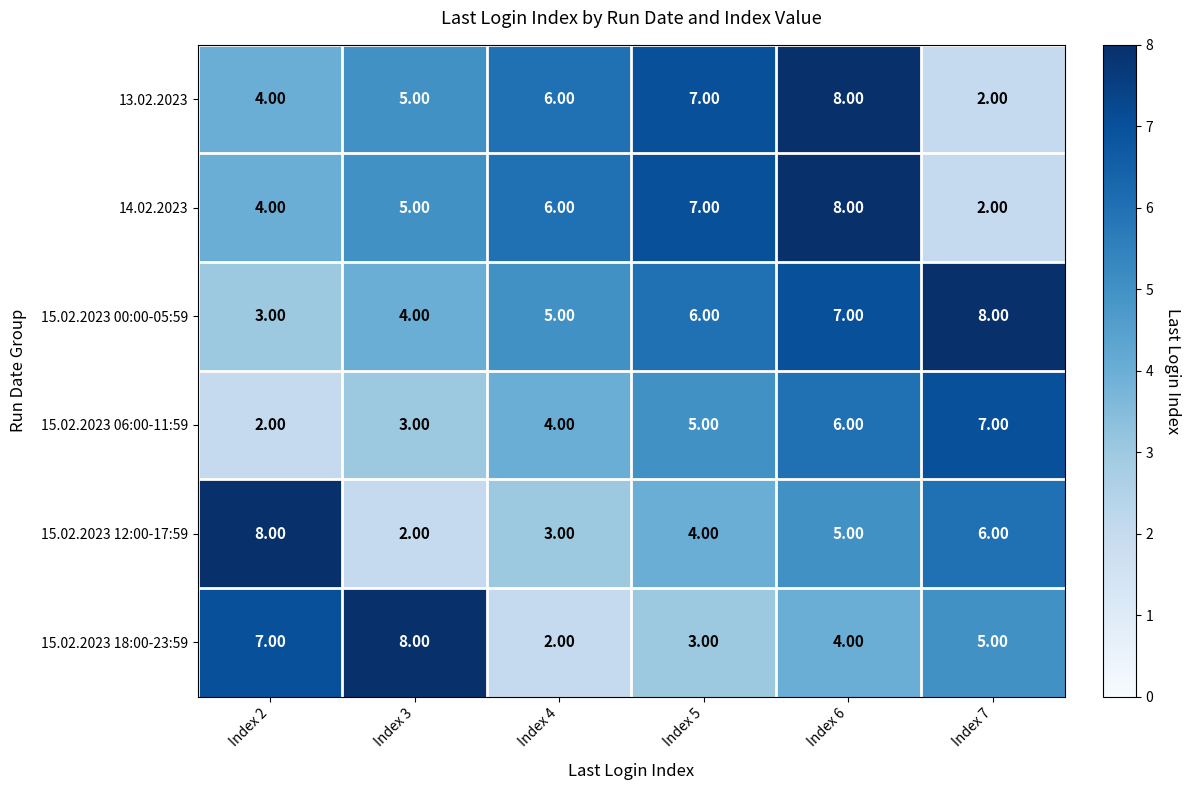

At which category is the sum across all series the highest?

Index 6